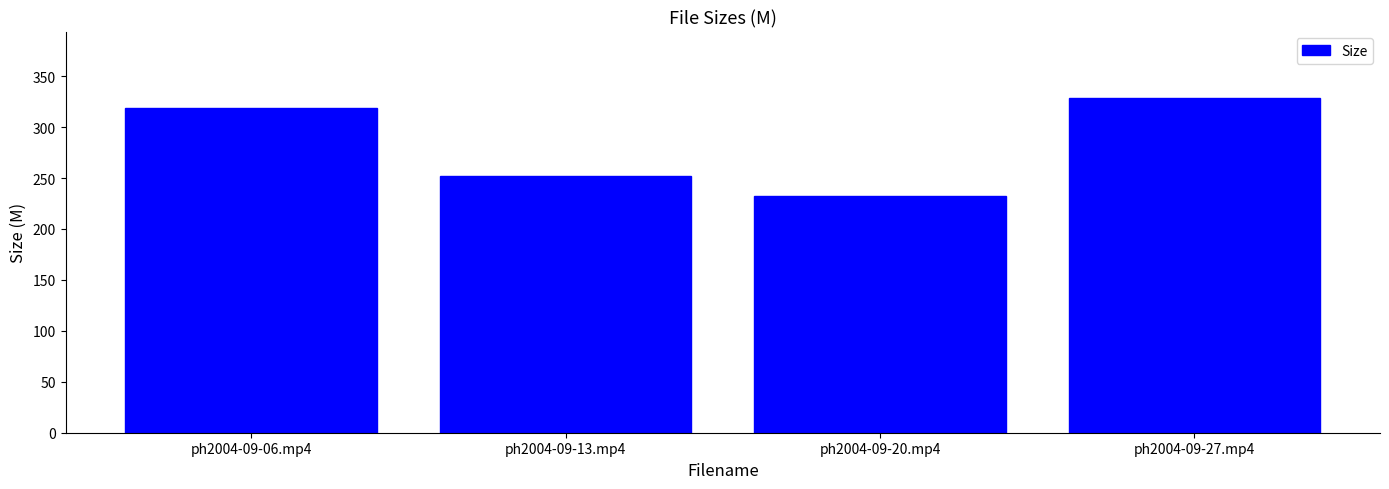

What is the difference between the values at ph2004-09-13.mp4 and ph2004-09-06.mp4?

67.0